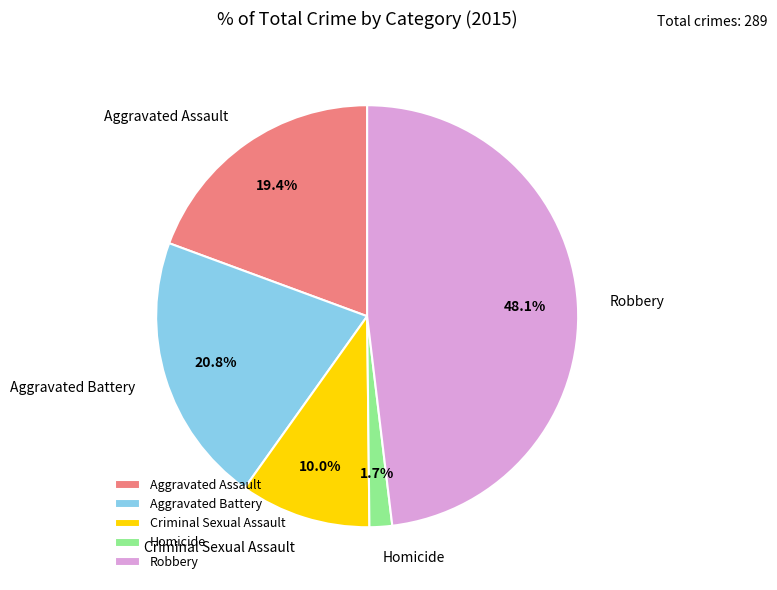

What portion of the pie excludes Robbery?

51.9%